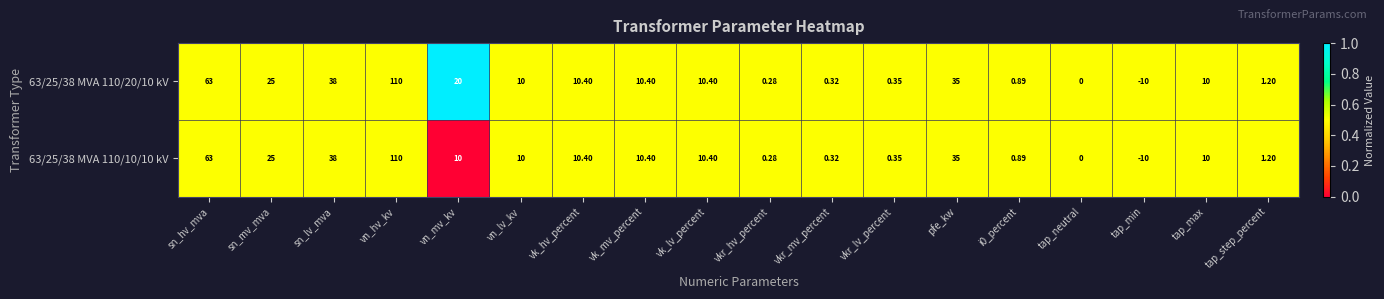

What is the total value across all series at i0_percent?

1.8